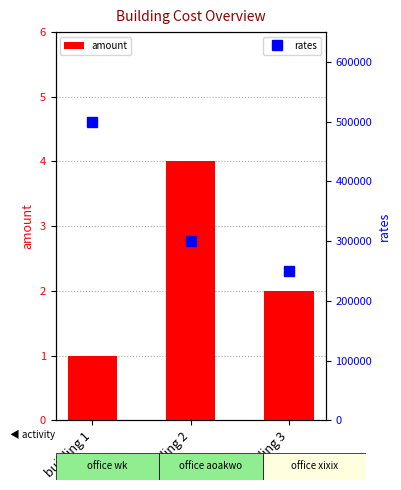

Rank the series by their maximum value, from lowest to highest.

amount, rates